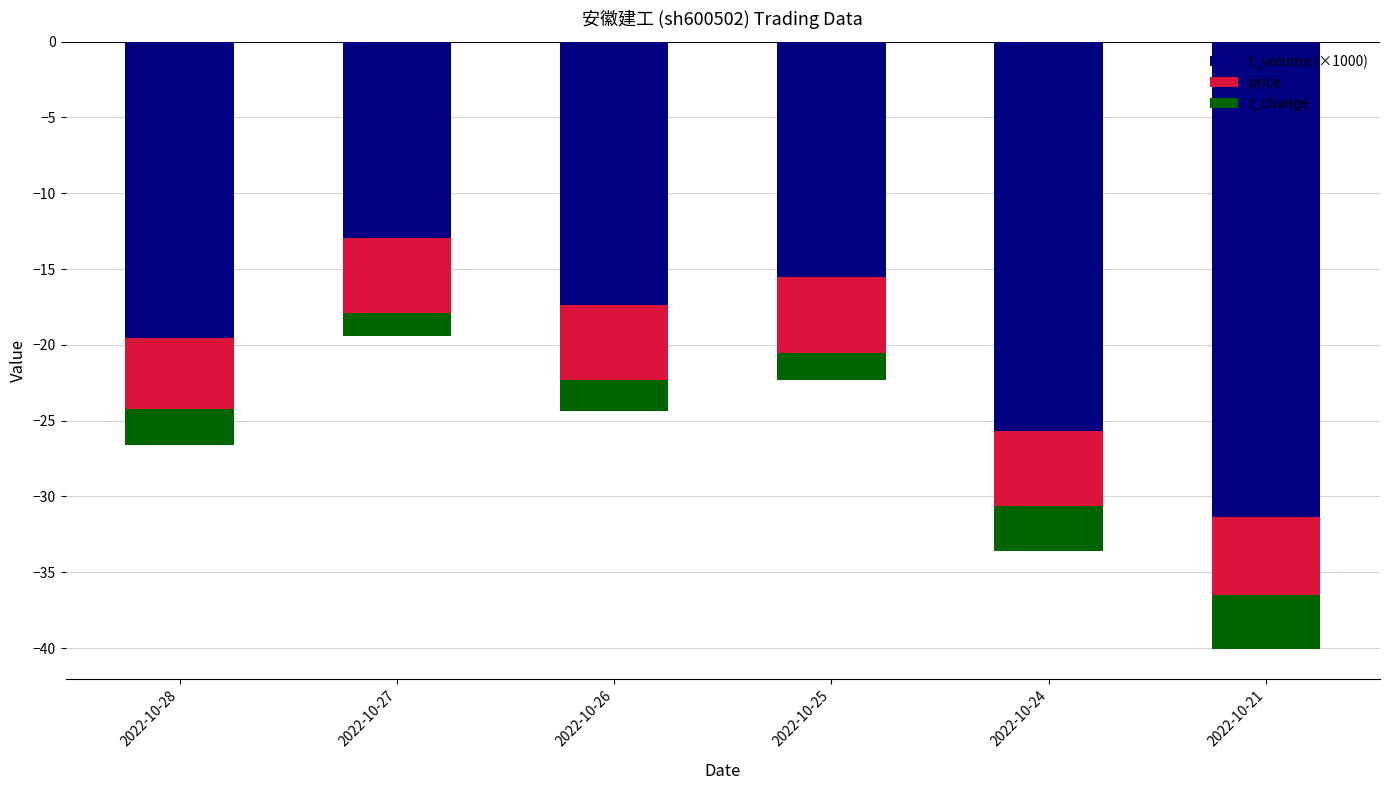

What is the value of the t_volume (×1000) bar at the 1st from the left?

-19.5